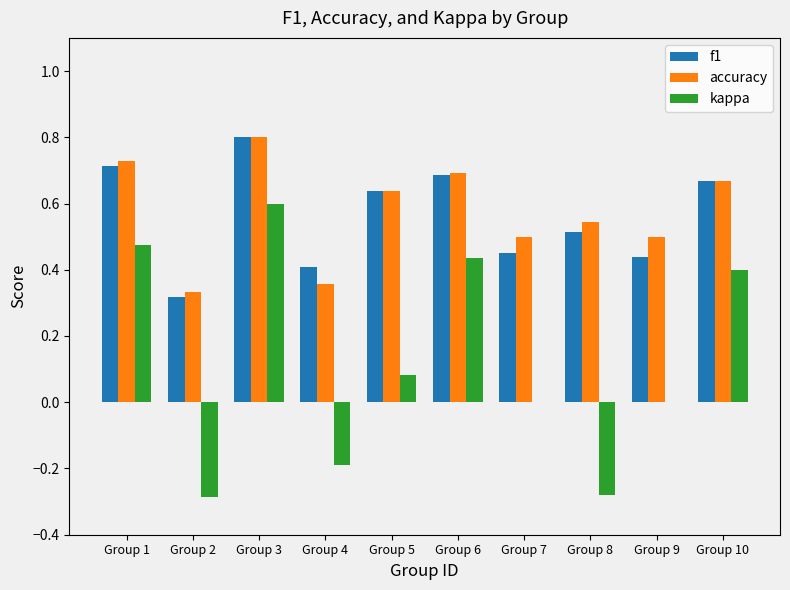

What is the sum of all f1 values?

5.6